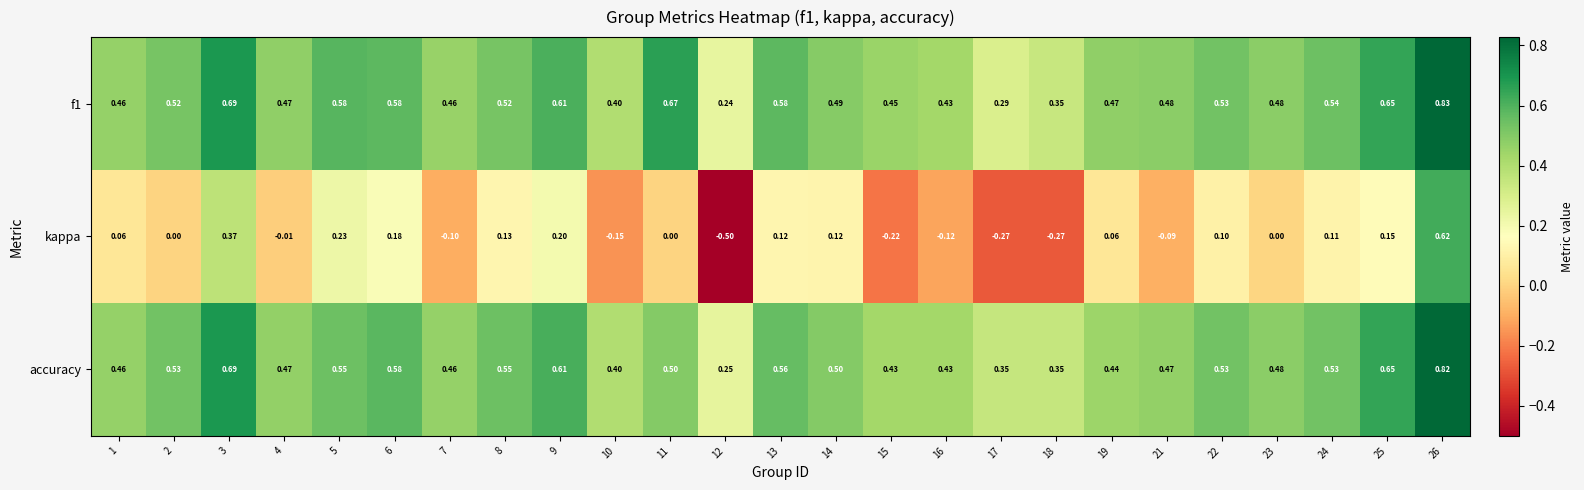

Which series has the widest spread of values?

kappa